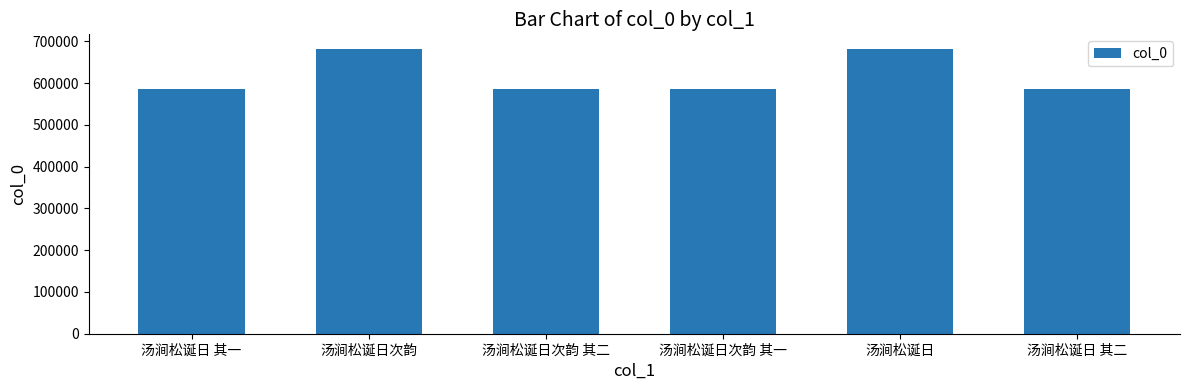

What is the label of the 6th bar from the right?

汤涧松诞日 其一